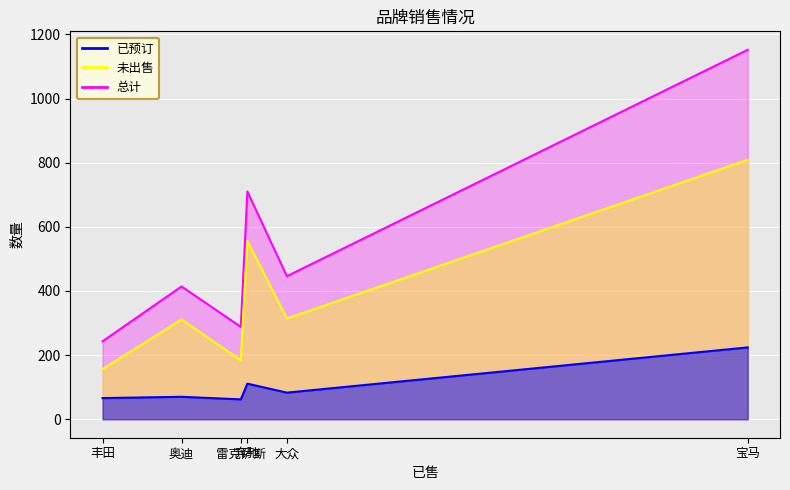

True or false: 总计 and 未出售 cross at least once.

False